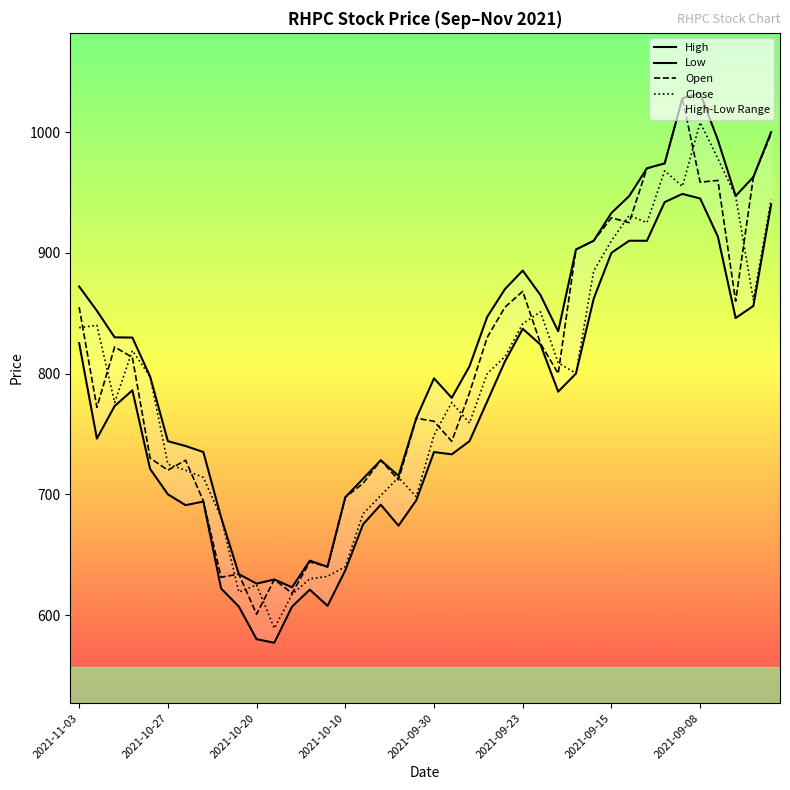

The Close series shows 985.7 at 2021-10-27. True or false?

False